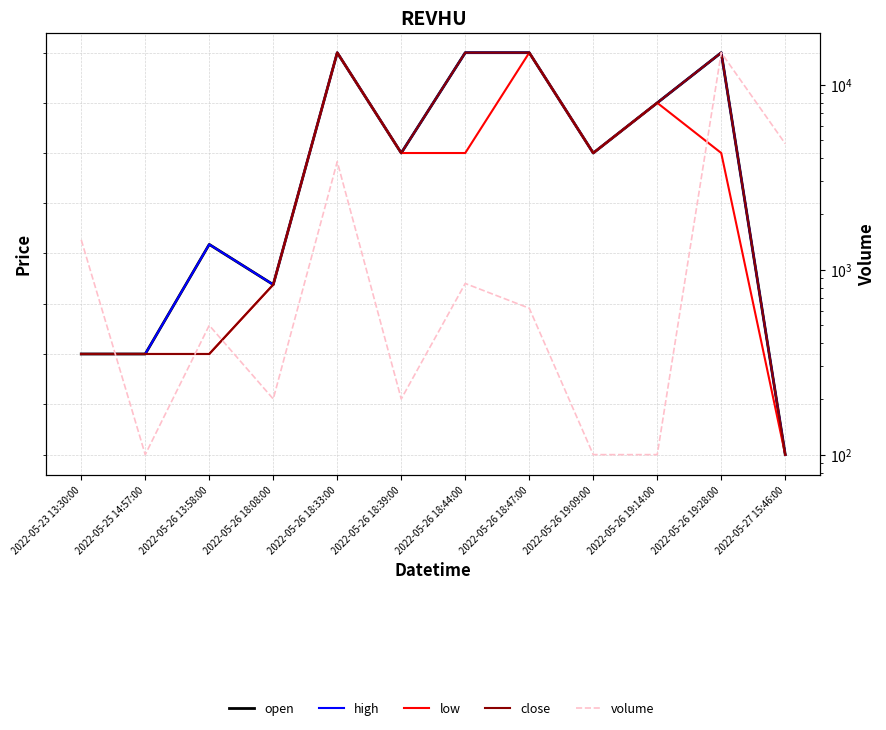

What is the label of the 10th point from the right?

2022-05-26 13:58:00